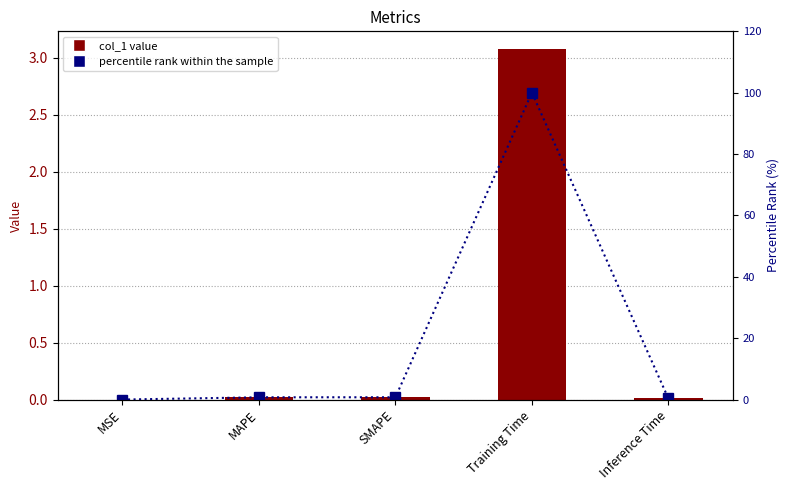

Read the percentile rank within the sample value at Training Time.

100.0